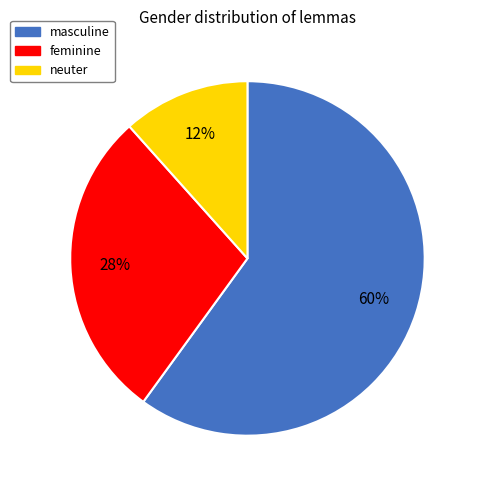

What is the largest slice in the pie chart?

masculine